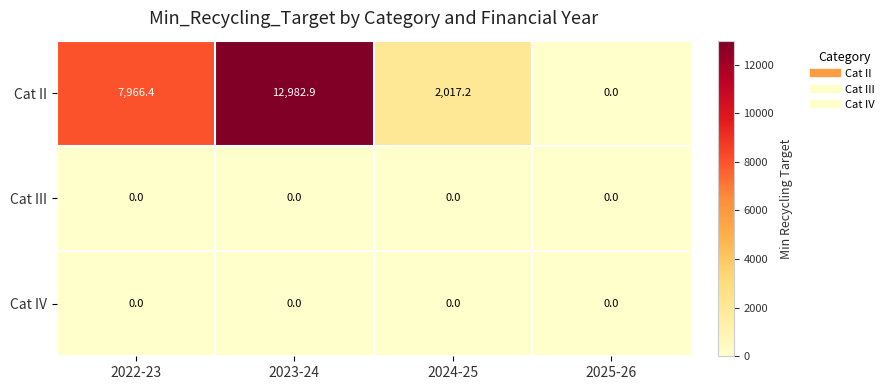

True or false: Cat II has a value of 7446.8 at 2023-24.

False